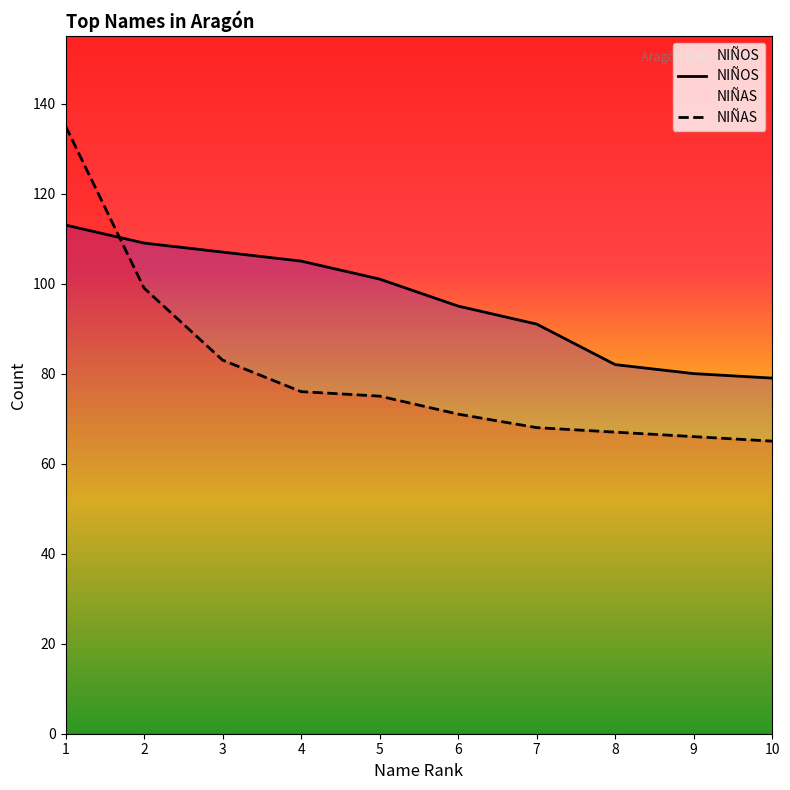

How many times do NIÑAS and NIÑOS cross each other?

1